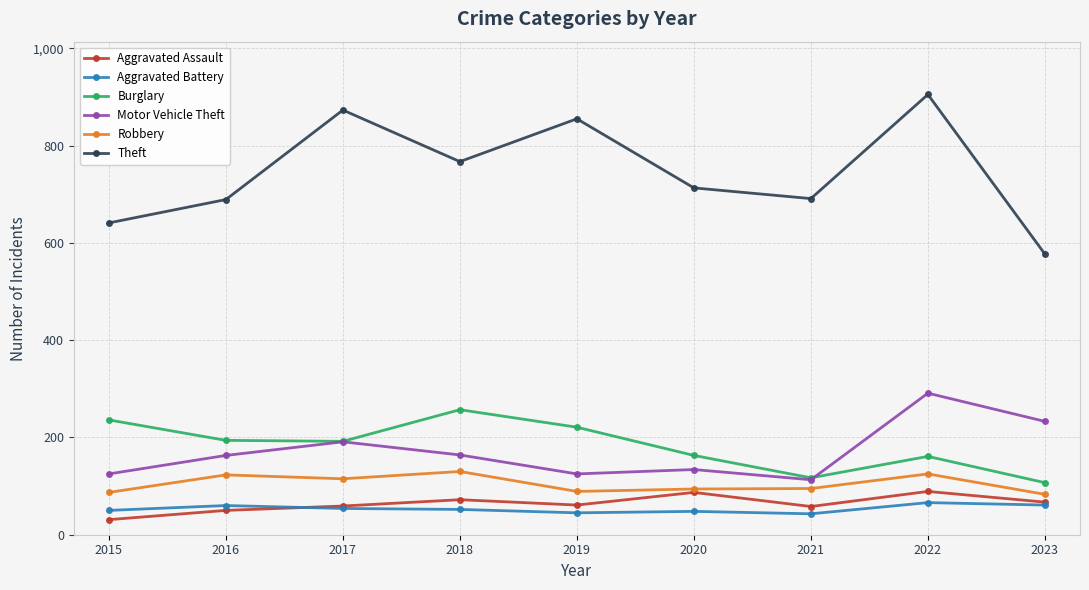

What is the spread (max minus min) of values at 2017?

819